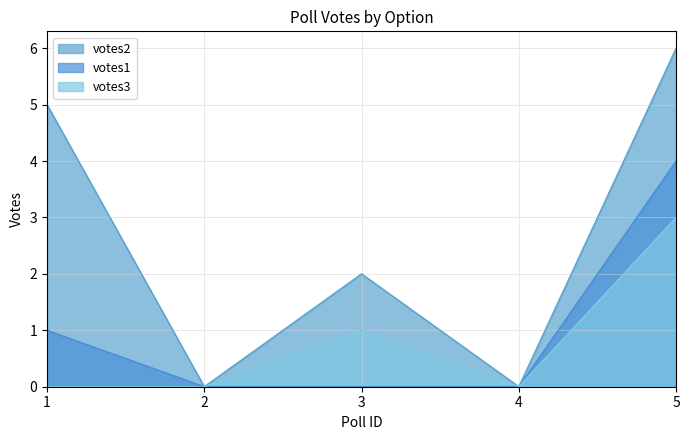

Is the value of votes3 at 5 greater than the value of votes1 at 4?

Yes